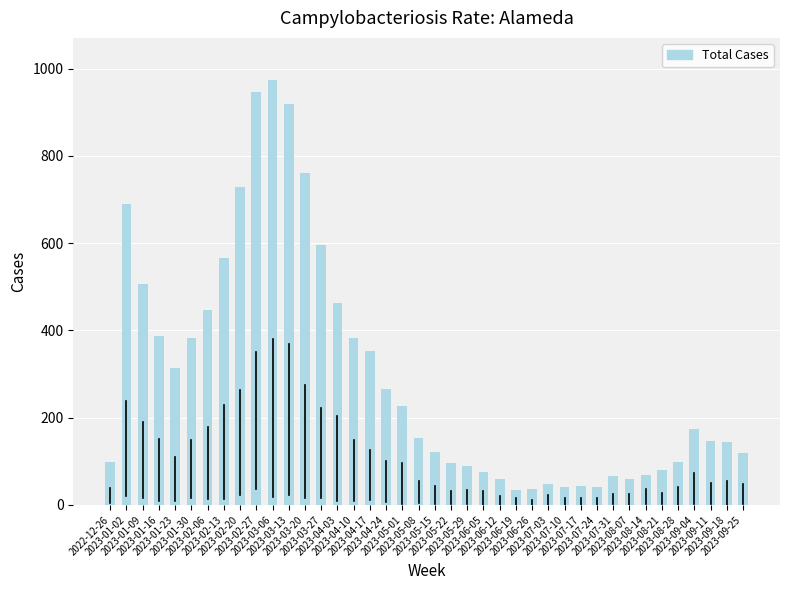

What is the greatest value displayed?

973